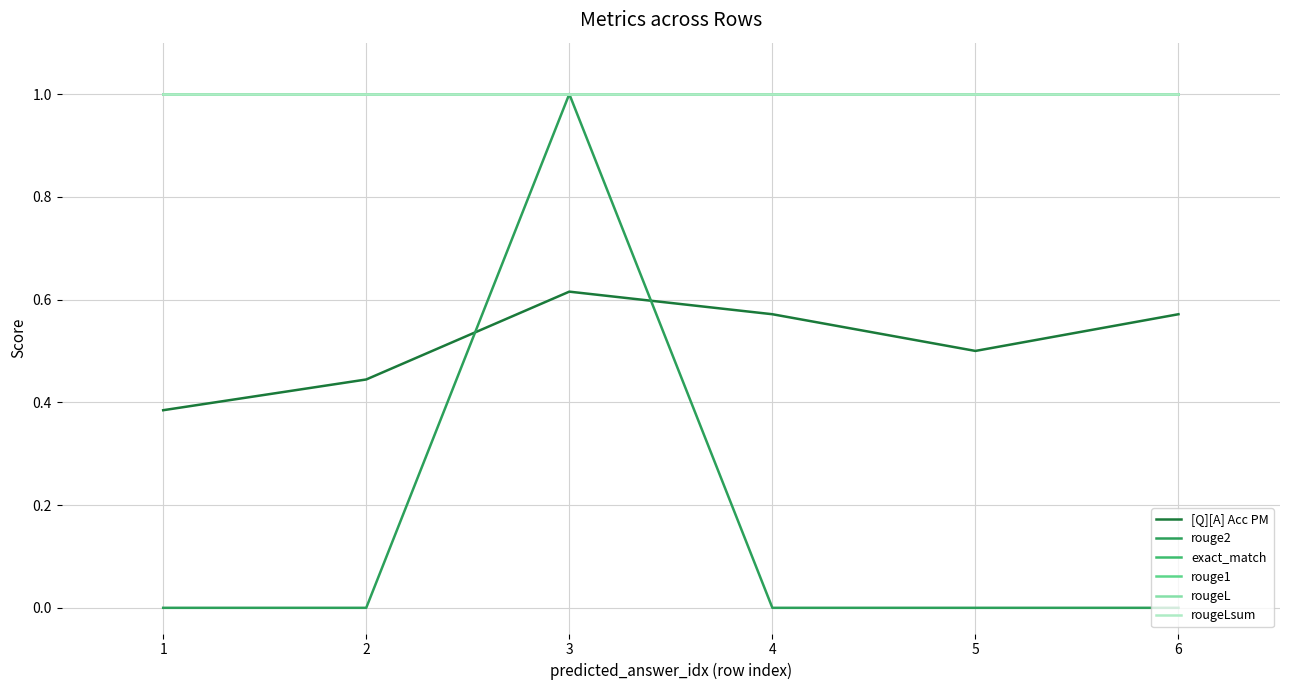

What is the average value of the [Q][A] Acc PM series?

0.5